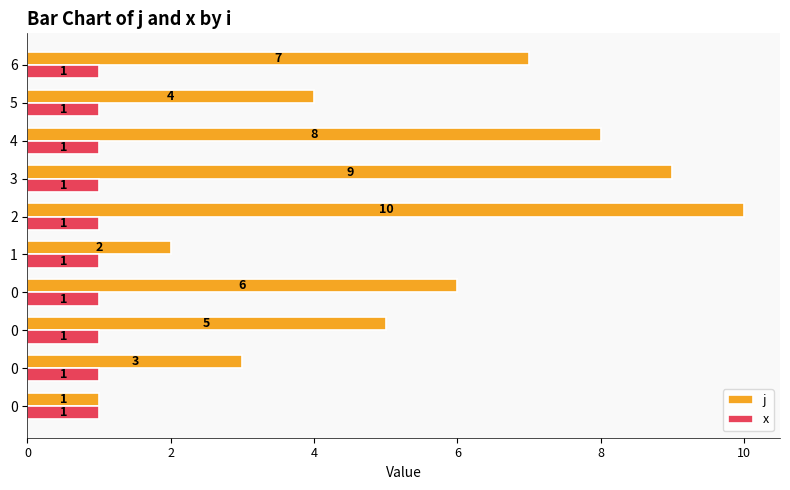

What is the value of the j bar at the 6th from the left?

10.0